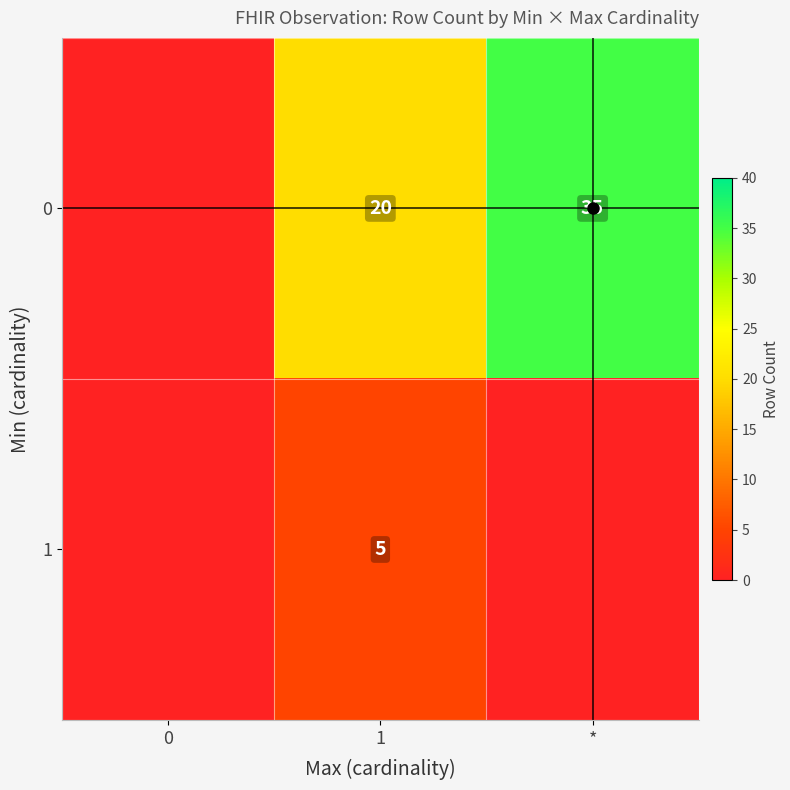

List the series in order of their peak value, lowest first.

1, 0